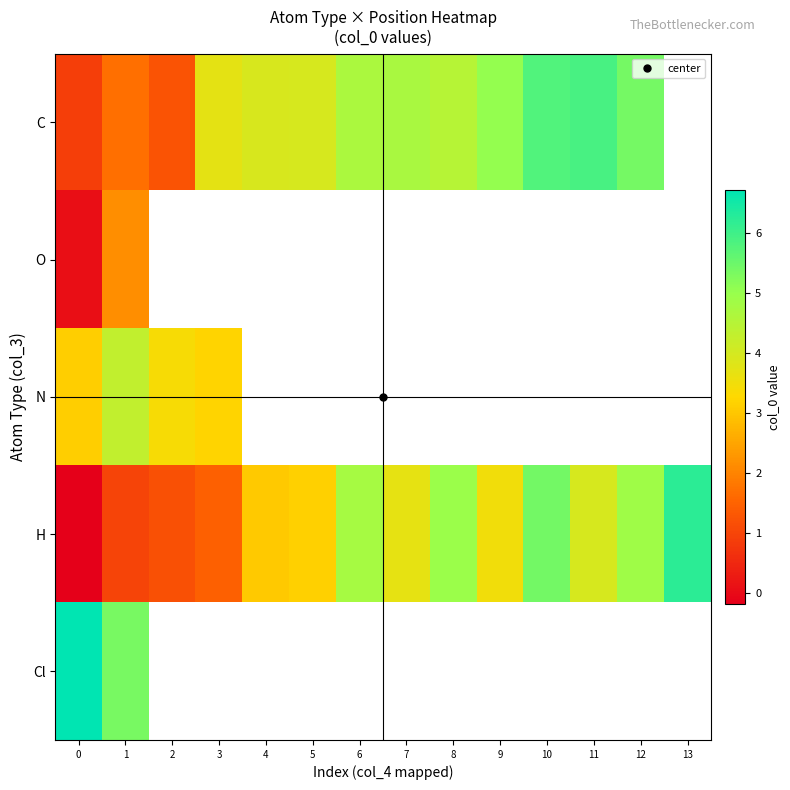

List the labels in order of H value, largest first.

13, 10, 8, 12, 6, 11, 7, 9, 5, 4, 3, 2, 1, 0